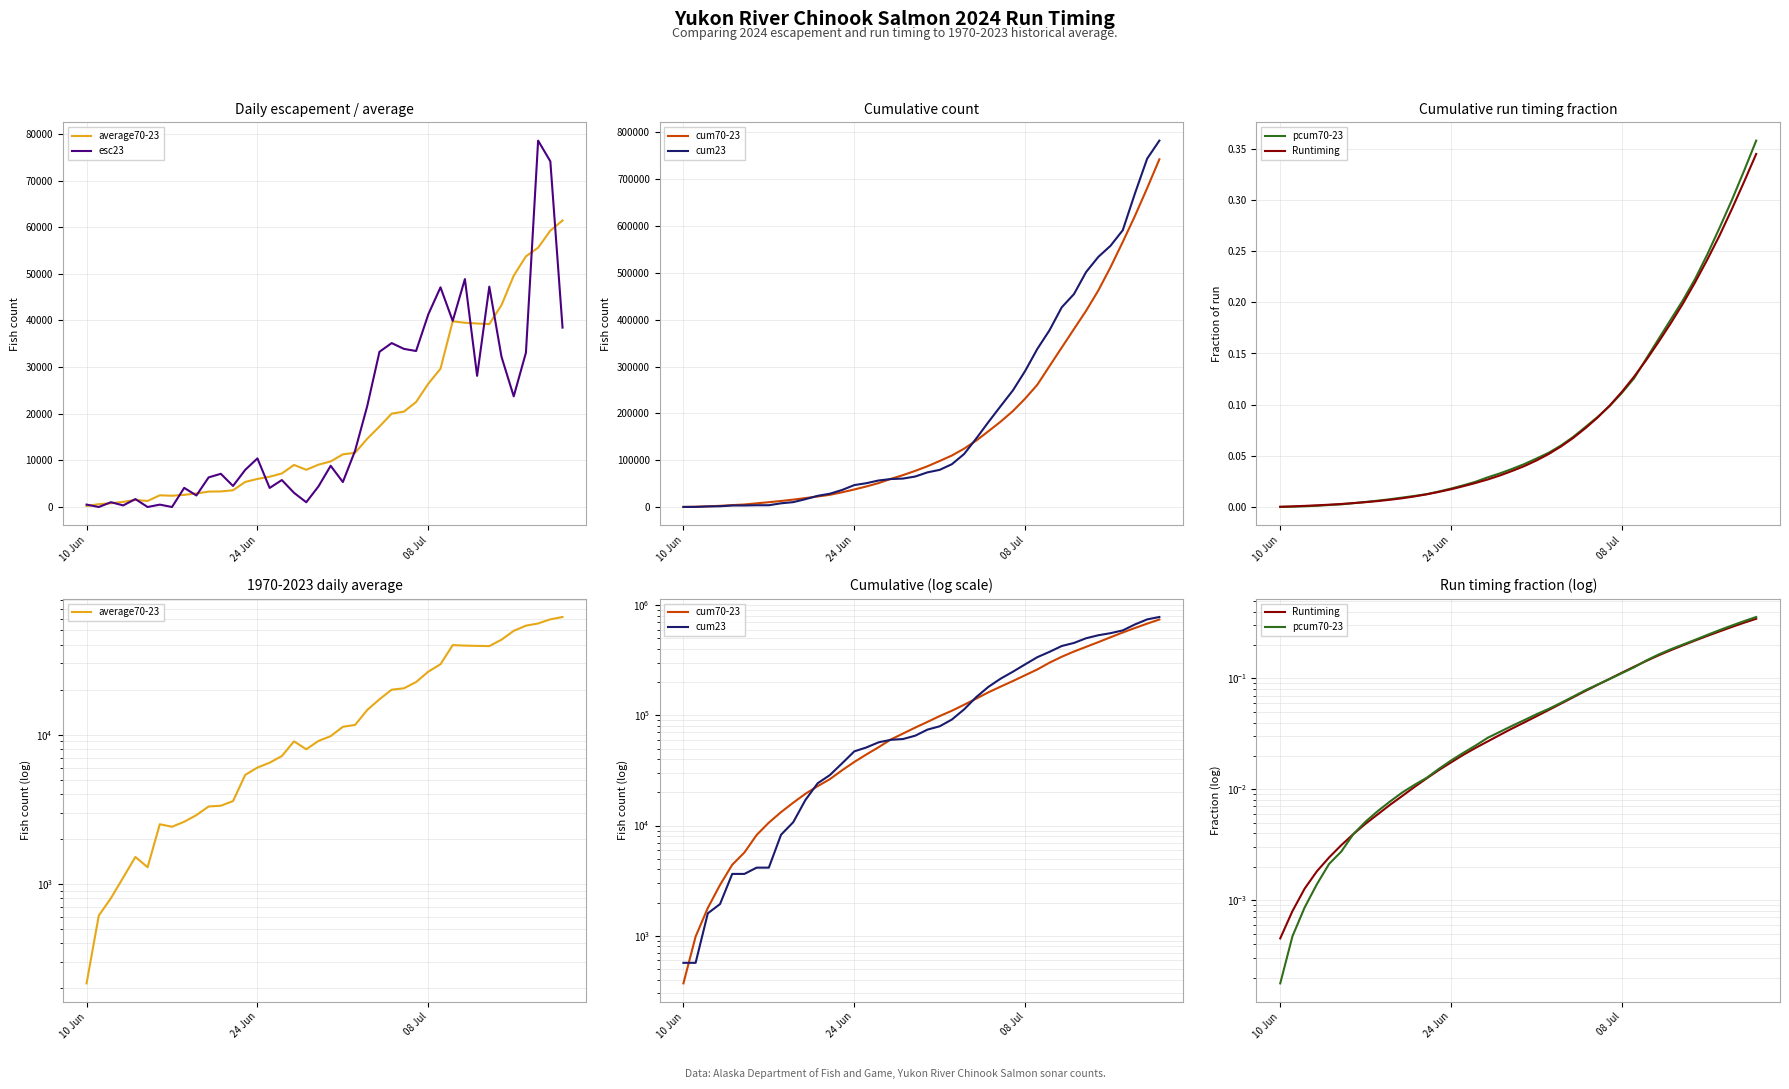

What is the difference between the second highest and minimum values in the average70-23 series?

59046.3